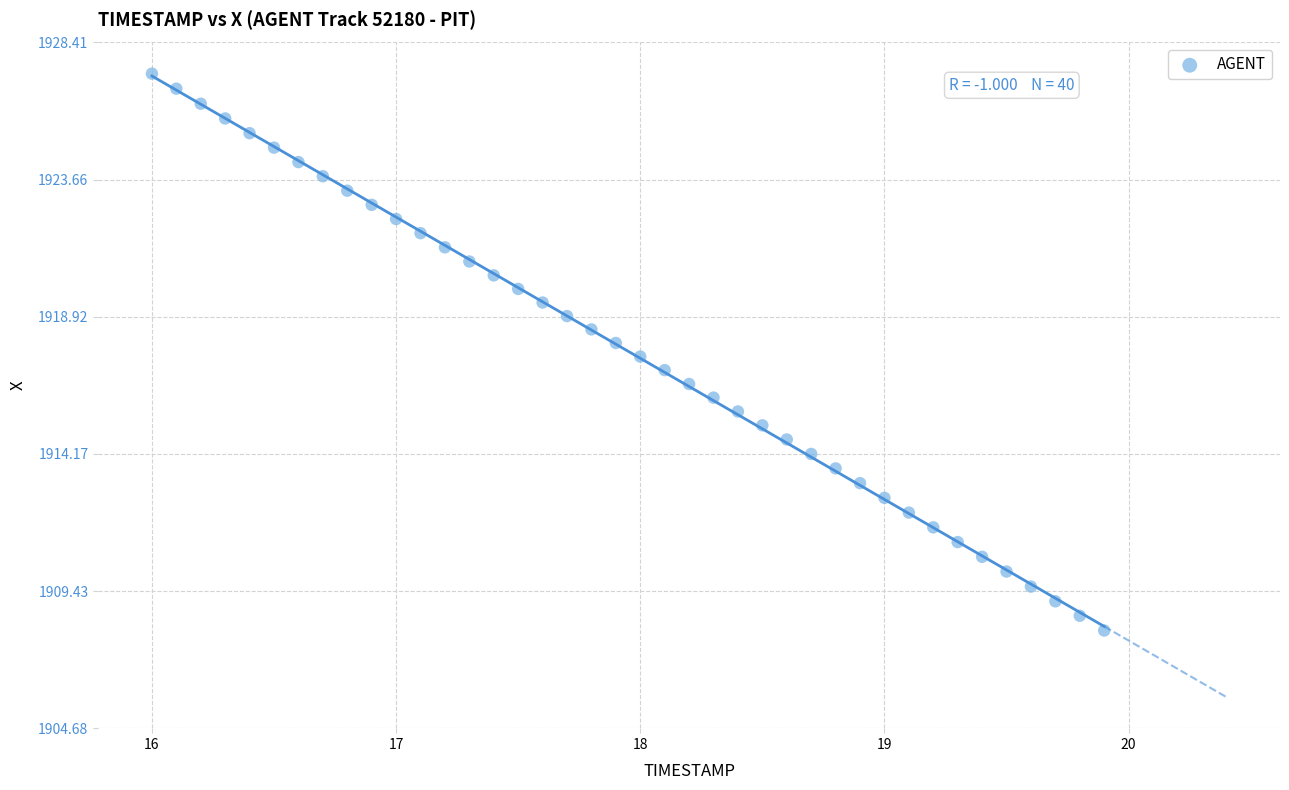

What is the range of Y values (max minus min)?

19.3